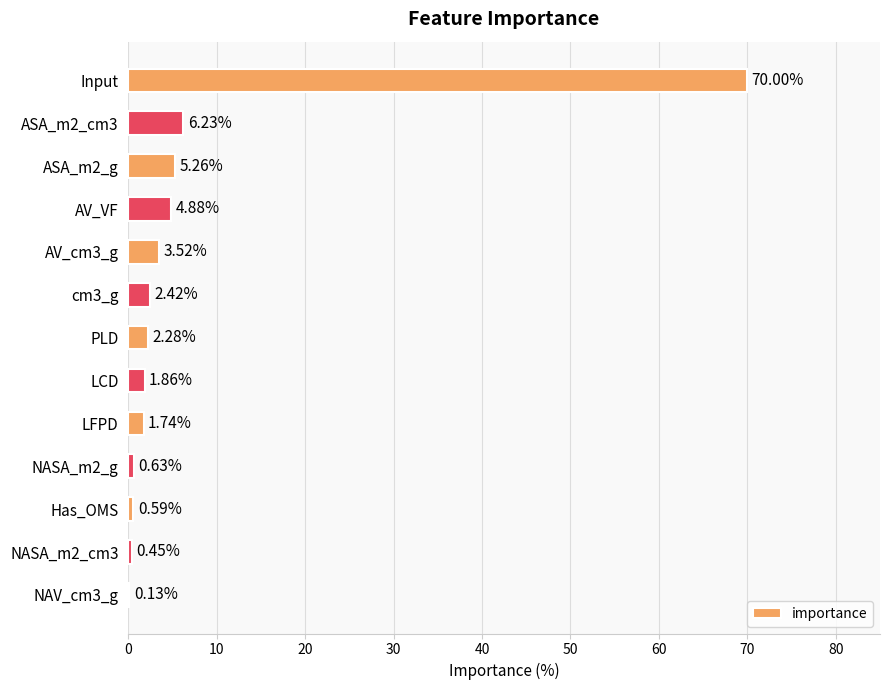

What is the sum of all values?

100.0